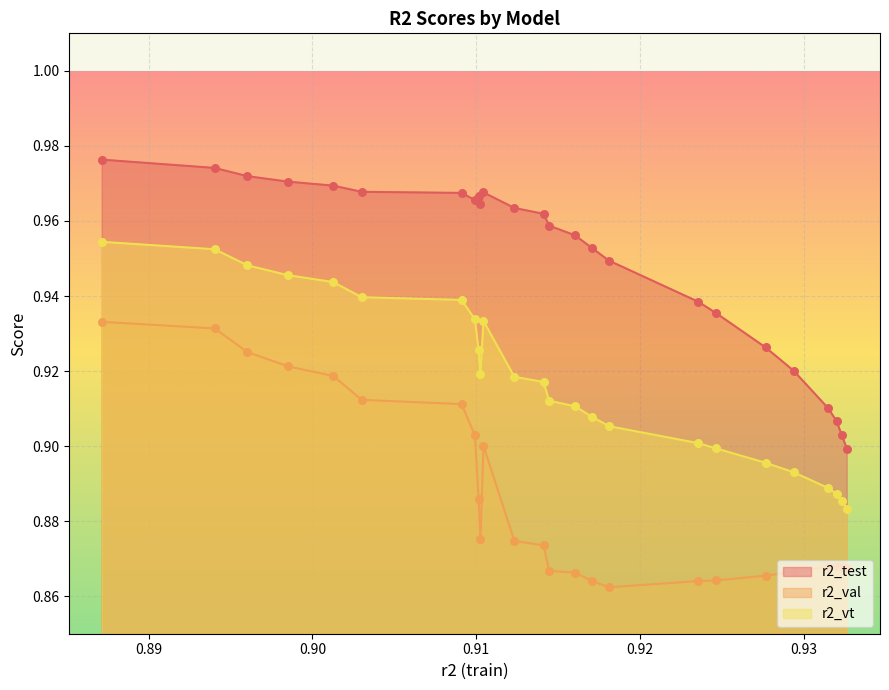

What are all the series names shown in the legend?

r2_test, r2_val, r2_vt